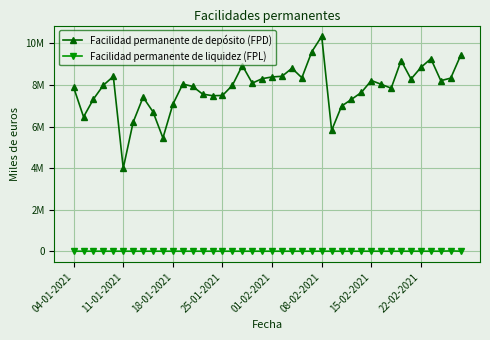

What are all the series names shown in the legend?

Facilidad permanente de depósito (FPD), Facilidad permanente de liquidez (FPL)